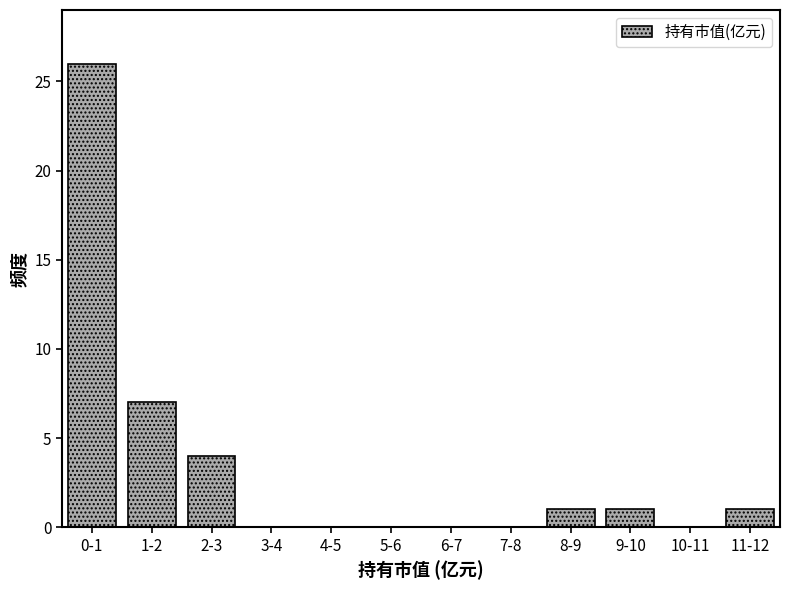

Reading left to right, transcribe all the data shown in this chart.

0-1=26	1-2=7	2-3=4	3-4=0	4-5=0	5-6=0	6-7=0	7-8=0	8-9=1	9-10=1	10-11=0	11-12=1